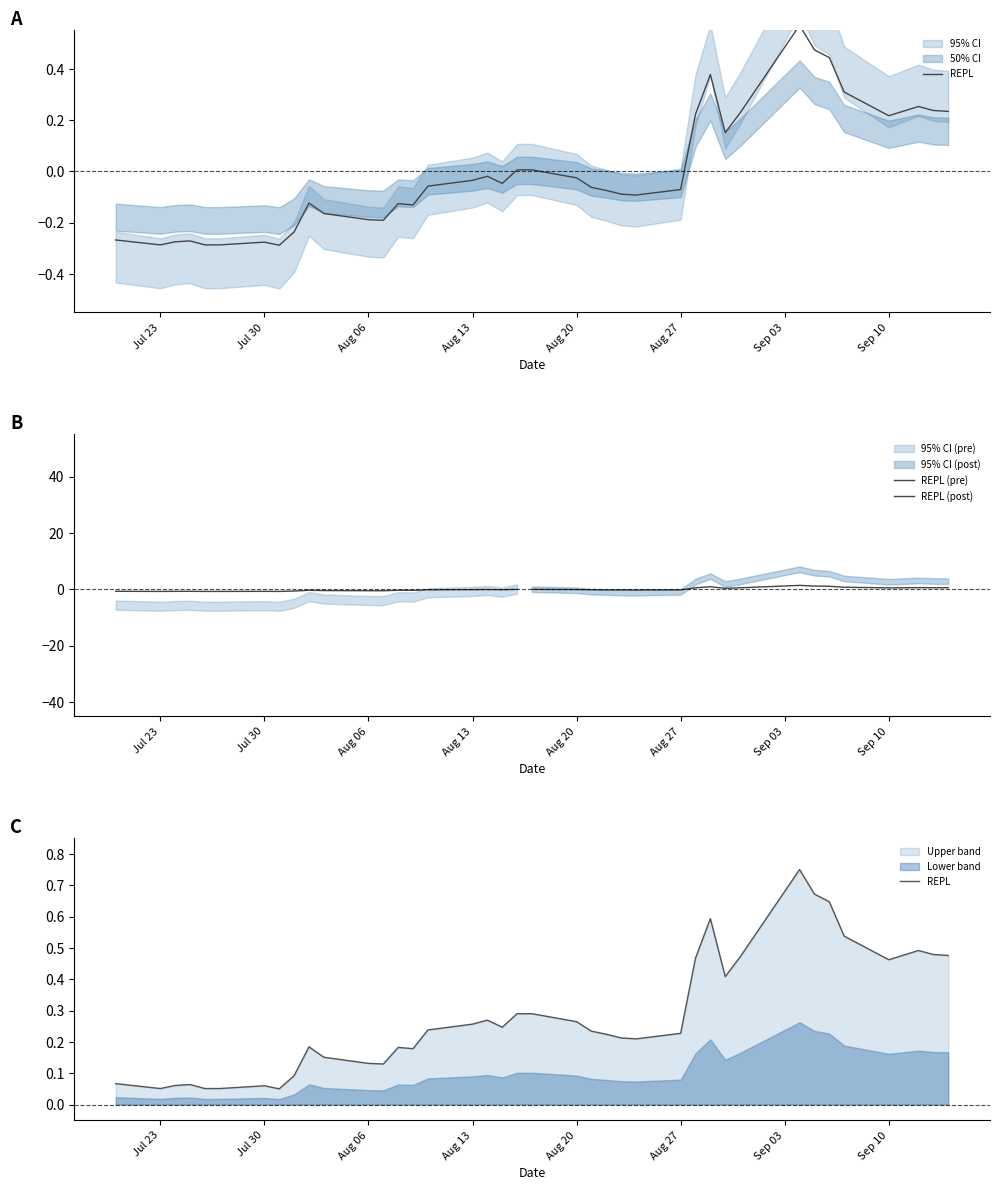

What is the difference between the REPL values at 2018-09-11 and 2018-08-15?

0.3